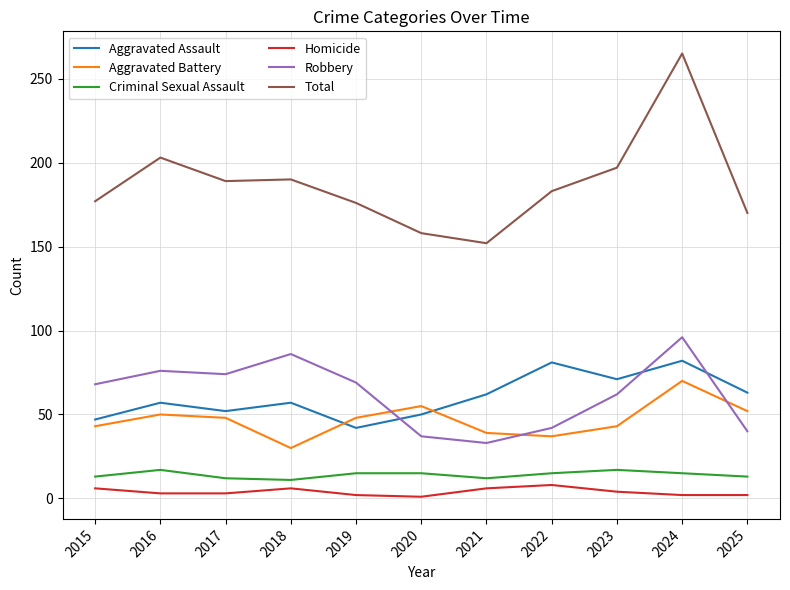

At which category is the sum across all series the highest?

2024